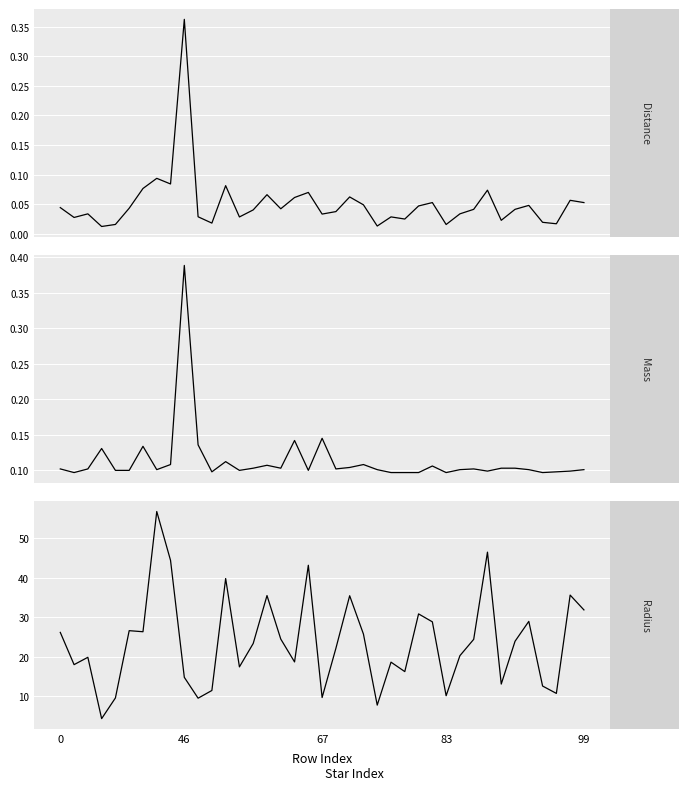

Which label corresponds to the largest value in the chart?

7